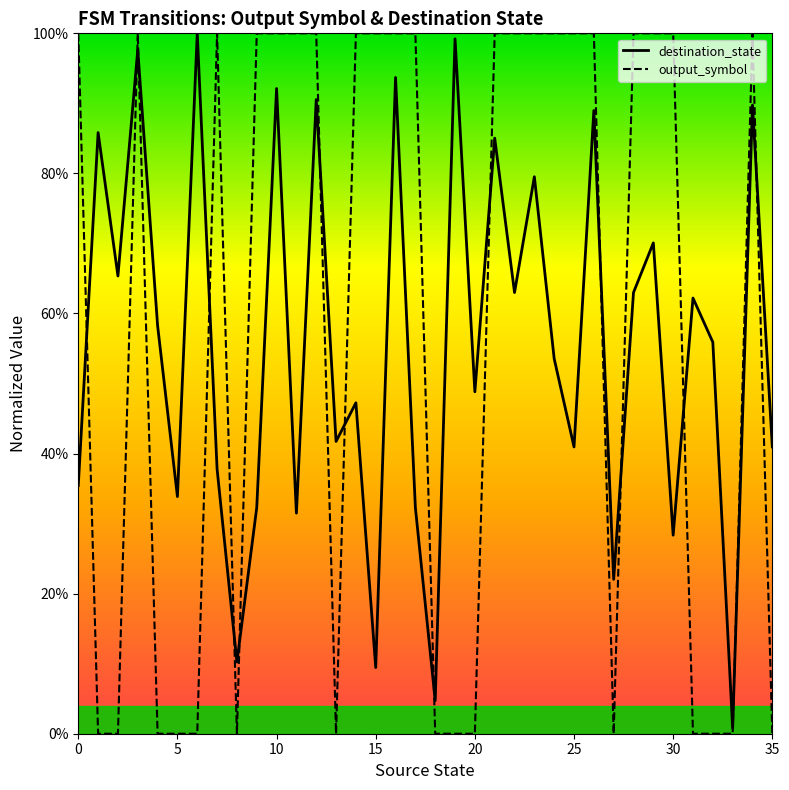

Is this an area chart (filled region under the line)?

No